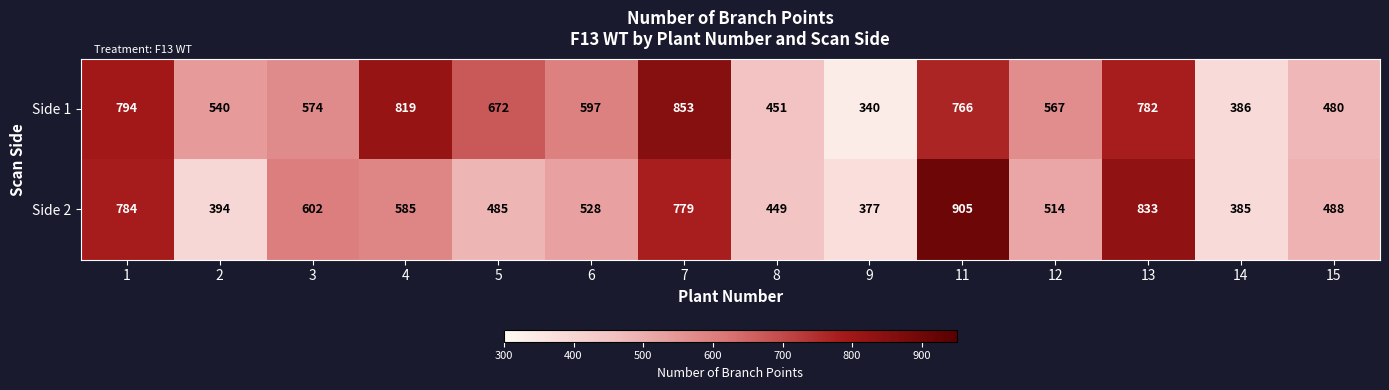

The value of Side 1 at 2 is 540. True or false?

True